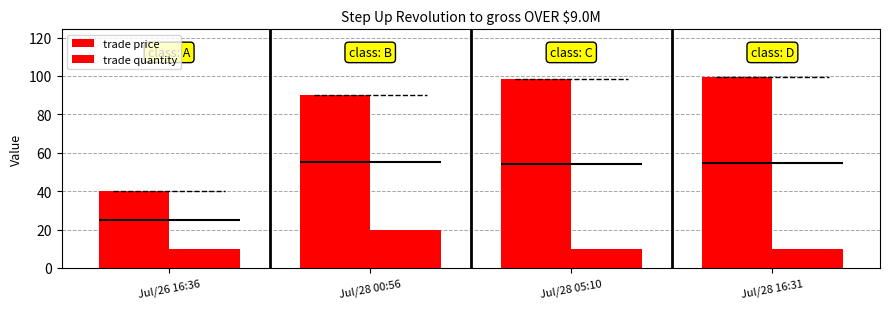

Reading left to right, what are all the values shown in this chart?

trade price: 40.0	90.0	98.5	99.5
trade quantity: 10.0	20.0	10.0	10.0